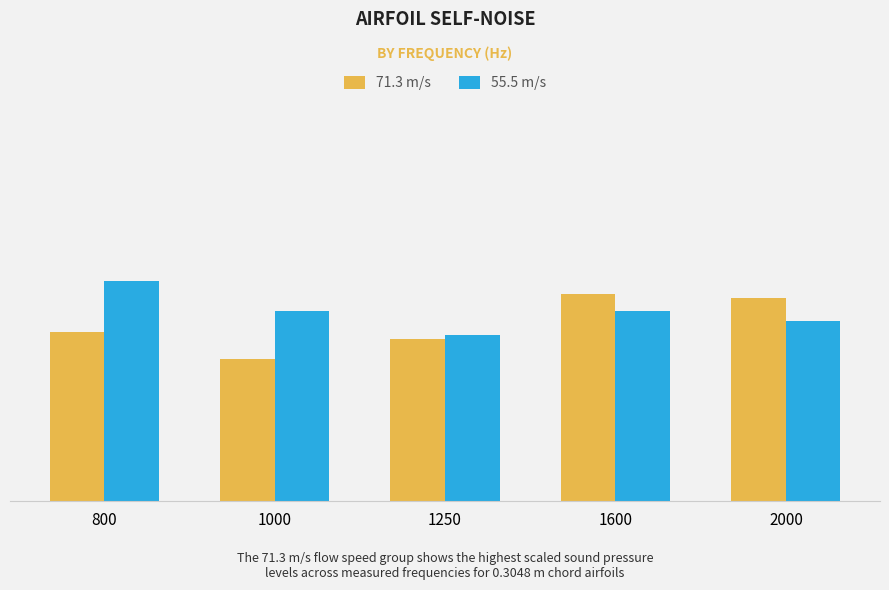

Does the chart contain stacked bars?

No